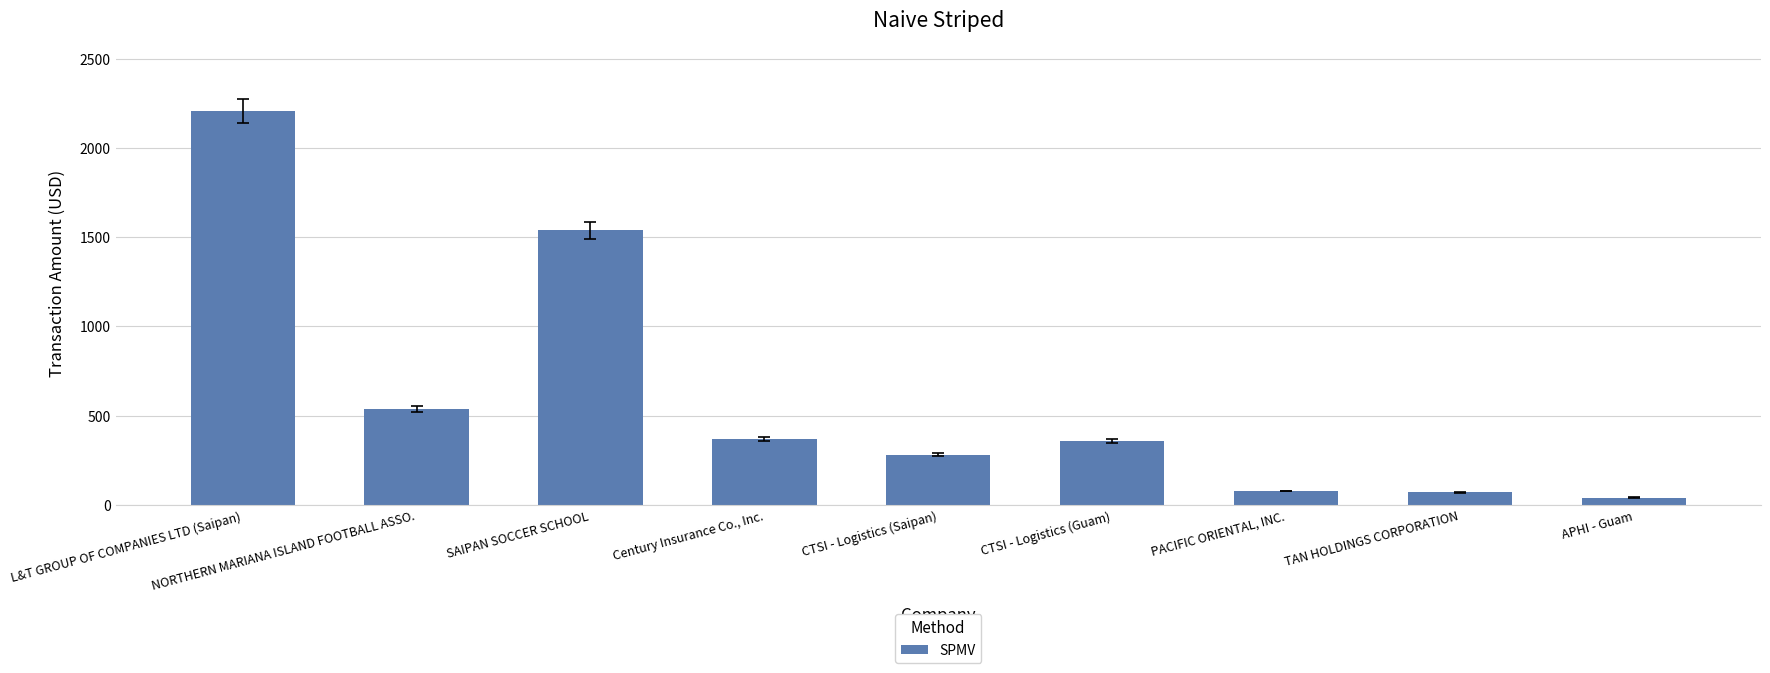

Are the bars horizontal?

No